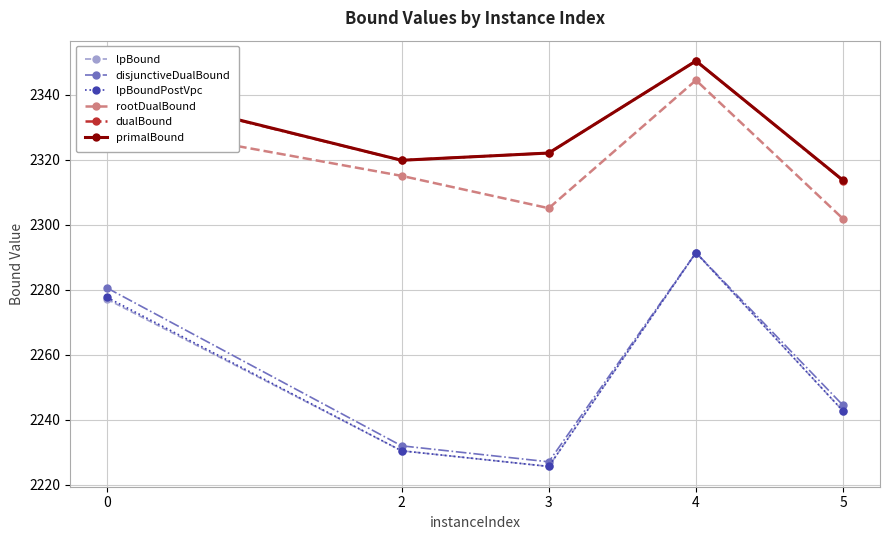

What are all the series names shown in the legend?

lpBound, disjunctiveDualBound, lpBoundPostVpc, rootDualBound, dualBound, primalBound